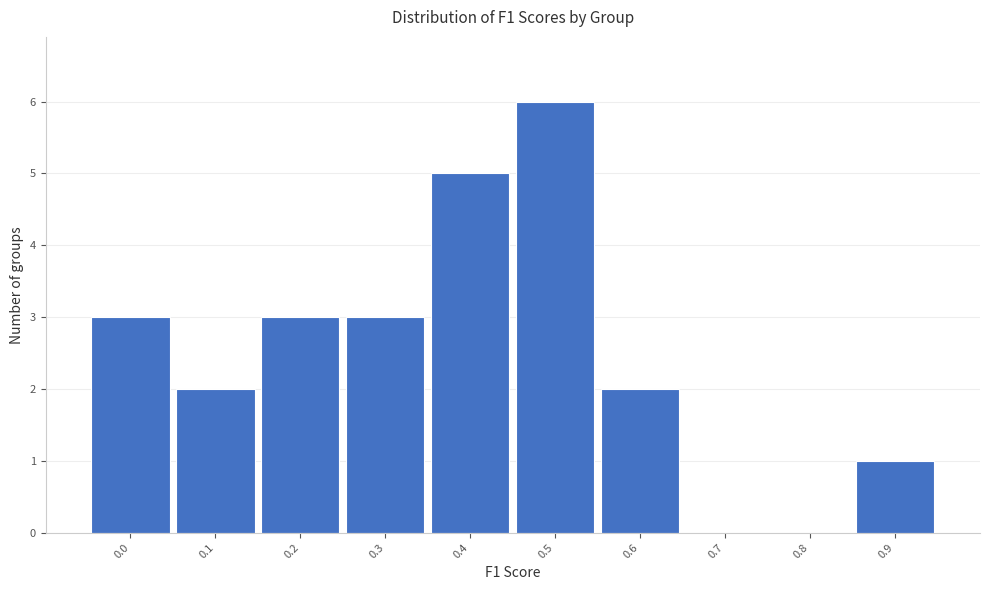

Reading left to right, transcribe all the data shown in this chart.

0.0=3	0.1=2	0.2=3	0.3=3	0.4=5	0.5=6	0.6=2	0.7=0	0.8=0	0.9=1